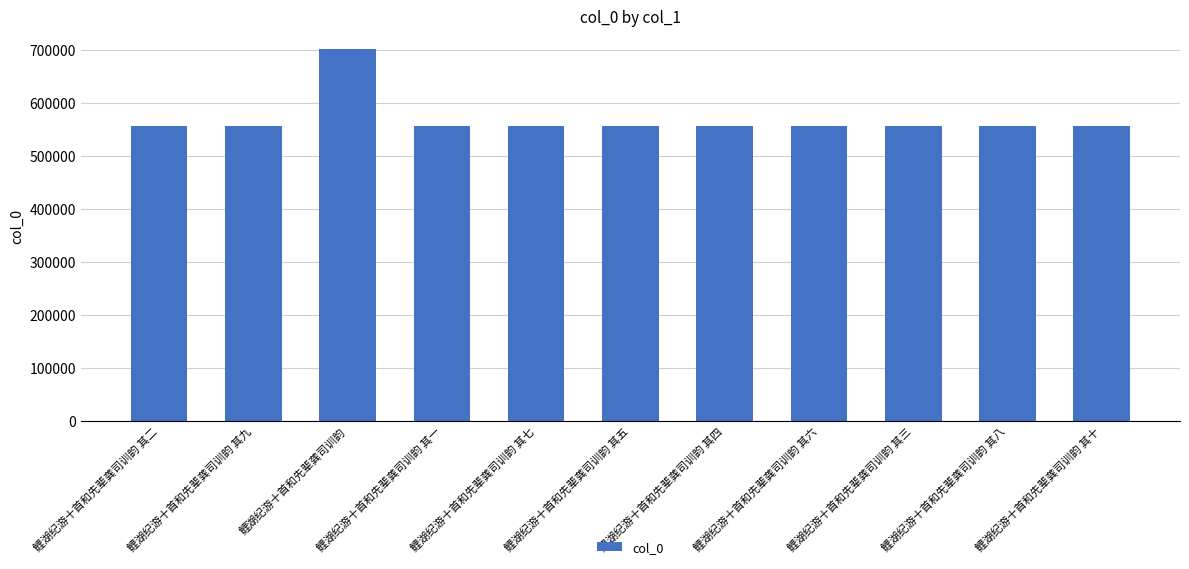

True or false: the data shows 847212 at 鲤湖纪游十首和先辈龚司训韵 其七.

False